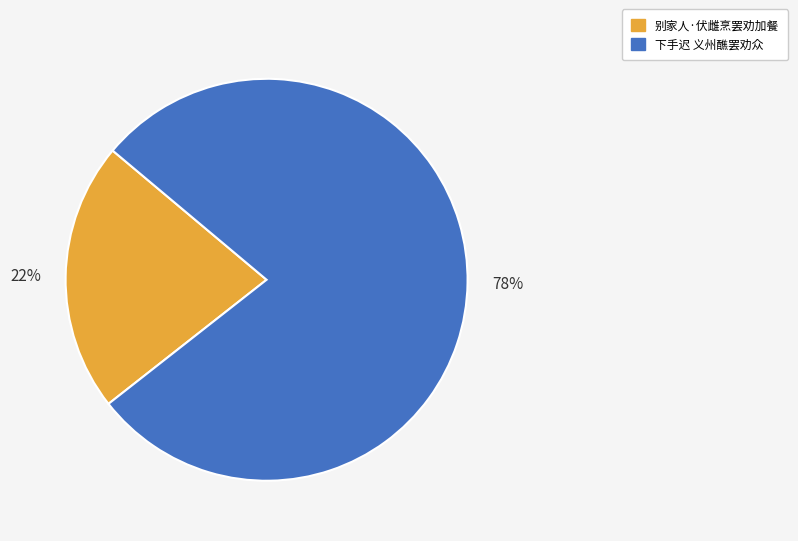

Which category has the biggest portion of the pie?

下手迟 义州醮罢劝众